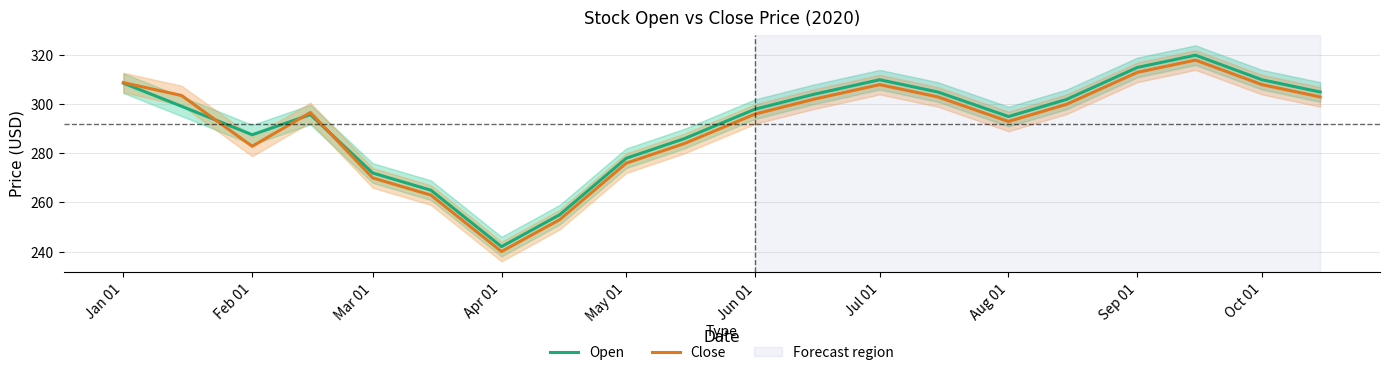

How many data points in Open are above 299?

10